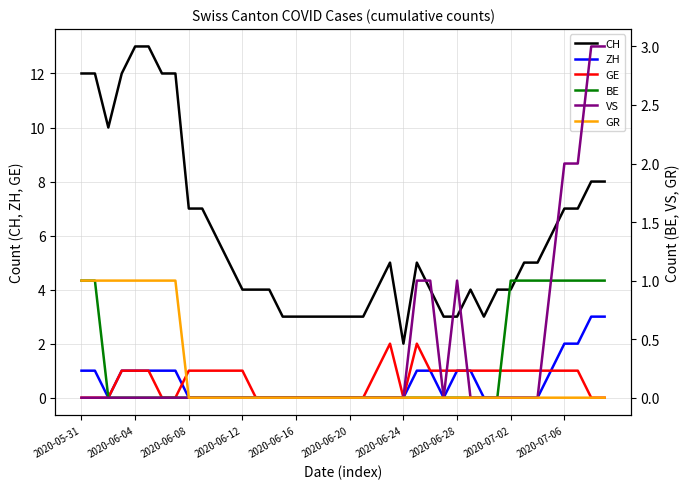

The BE series shows 0 at 10. True or false?

True